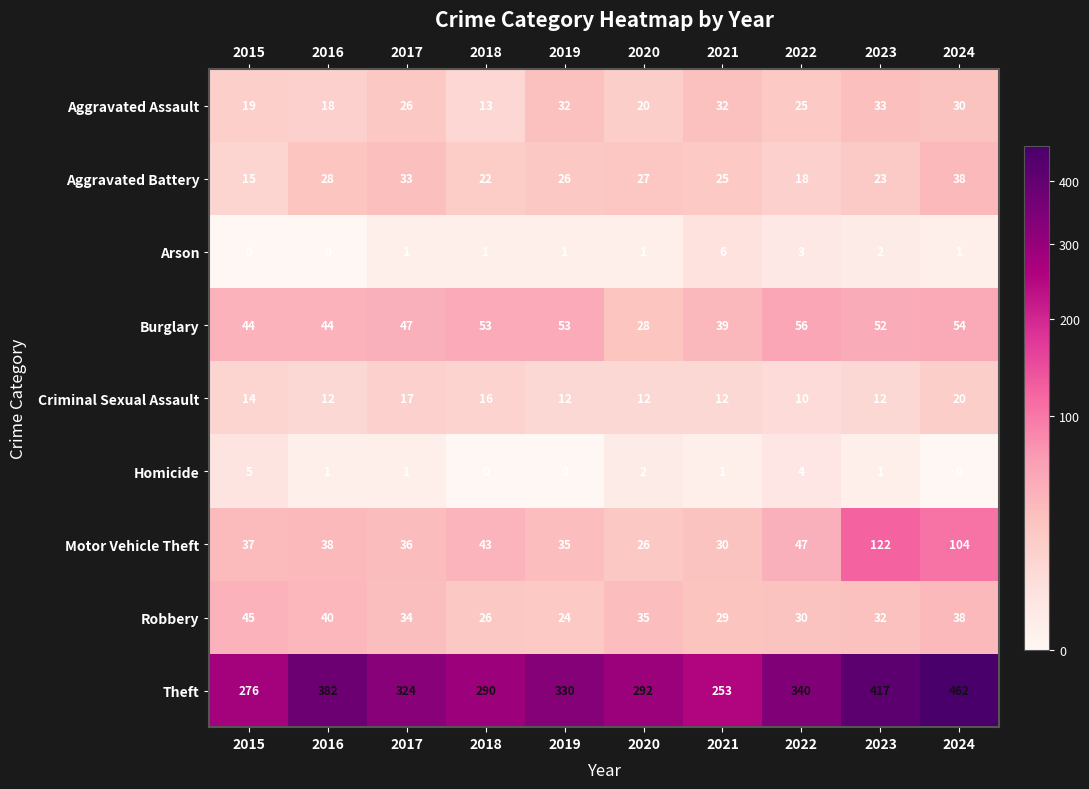

Where does the Theft series first go above 330?

2016